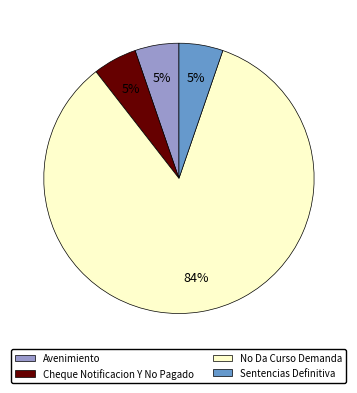

The Sentencias Definitiva slice represents 1% of the pie. True or false?

False